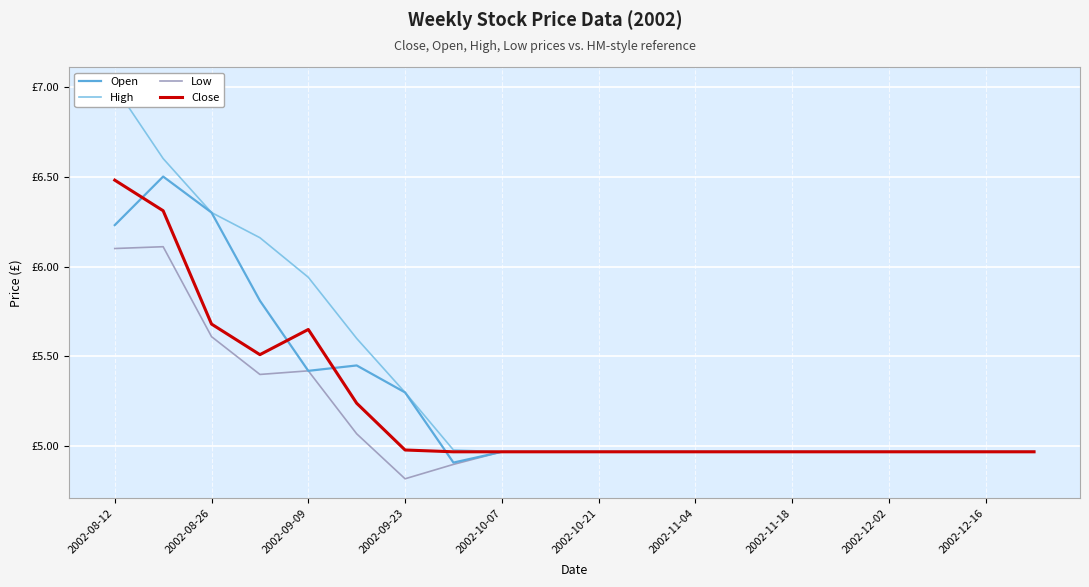

Reading right to left, what are all the values shown in this chart?

Open: 5.0	5.0	5.0	5.0	5.0	5.0	5.0	5.0	5.0	5.0	5.0	5.0	4.9	5.3	5.5	5.4	5.8	6.3	6.5	6.2
High: 5.0	5.0	5.0	5.0	5.0	5.0	5.0	5.0	5.0	5.0	5.0	5.0	5.0	5.3	5.6	5.9	6.2	6.3	6.6	7.0
Low: 5.0	5.0	5.0	5.0	5.0	5.0	5.0	5.0	5.0	5.0	5.0	5.0	4.9	4.8	5.1	5.4	5.4	5.6	6.1	6.1
Close: 5.0	5.0	5.0	5.0	5.0	5.0	5.0	5.0	5.0	5.0	5.0	5.0	5.0	5.0	5.2	5.7	5.5	5.7	6.3	6.5